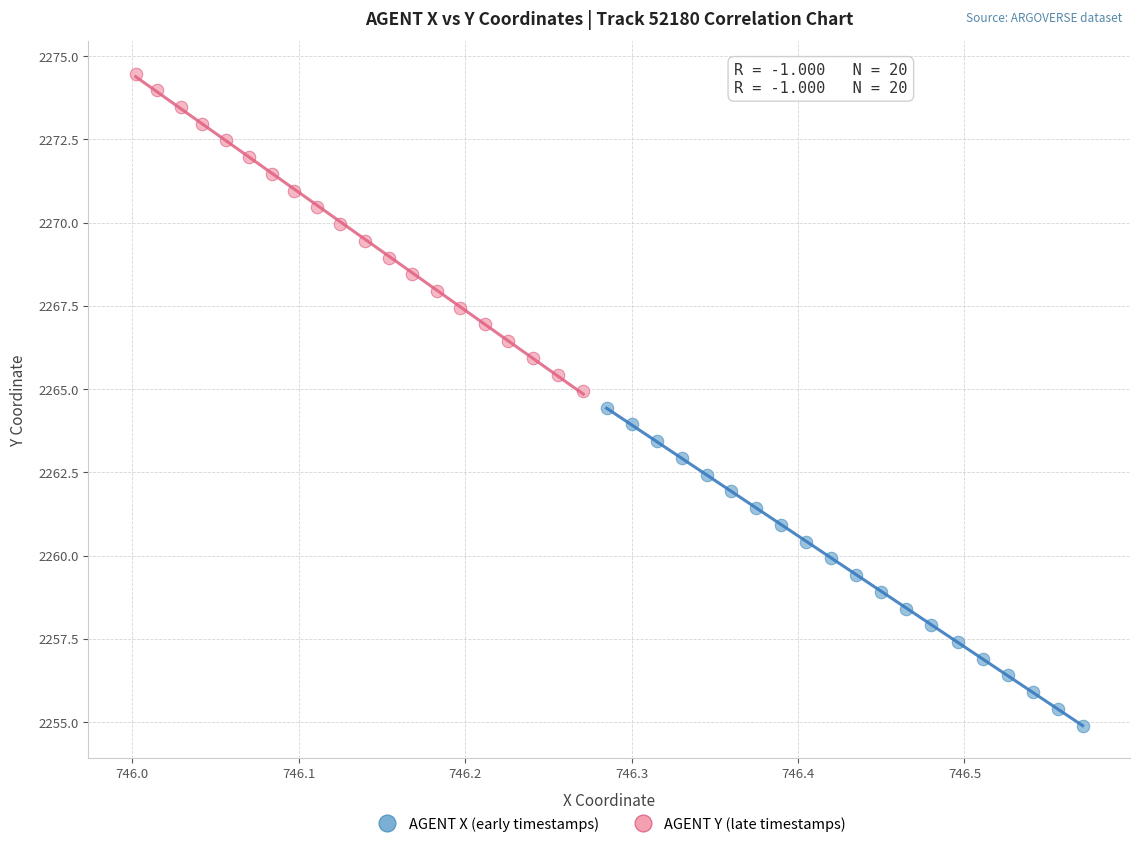

Which series reaches the minimum Y coordinate?

AGENT X (early timestamps)